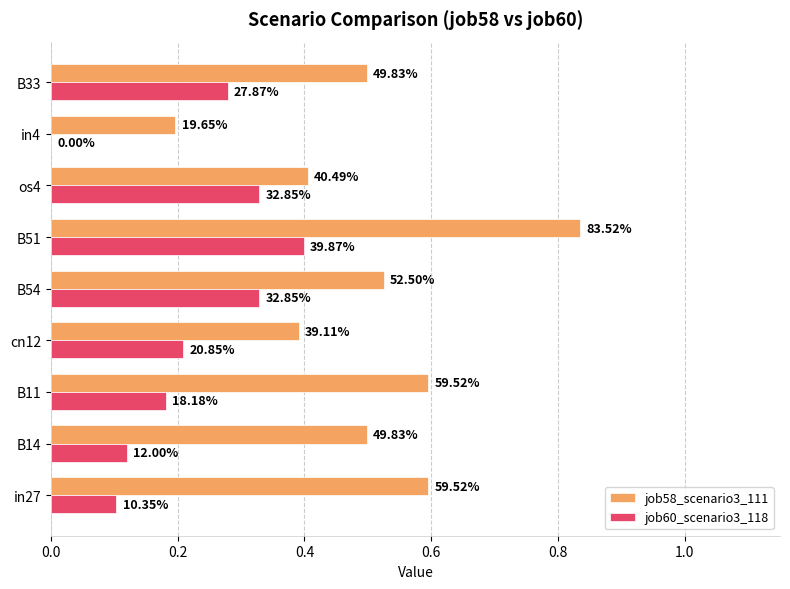

What is the maximum value for job60_scenario3_118?

0.4